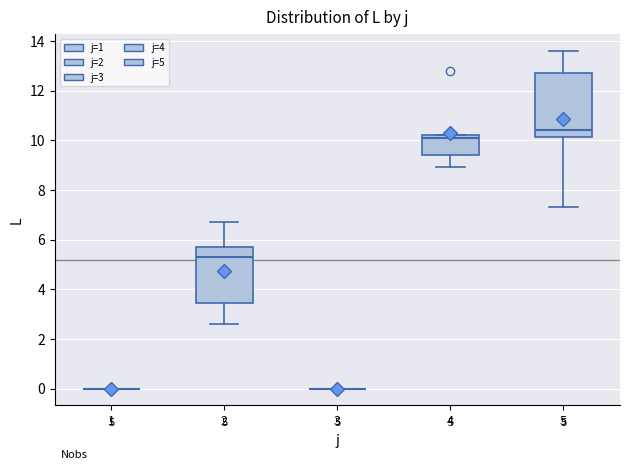

Comparing the boxes themselves (not the whiskers), which one is the tallest?

5